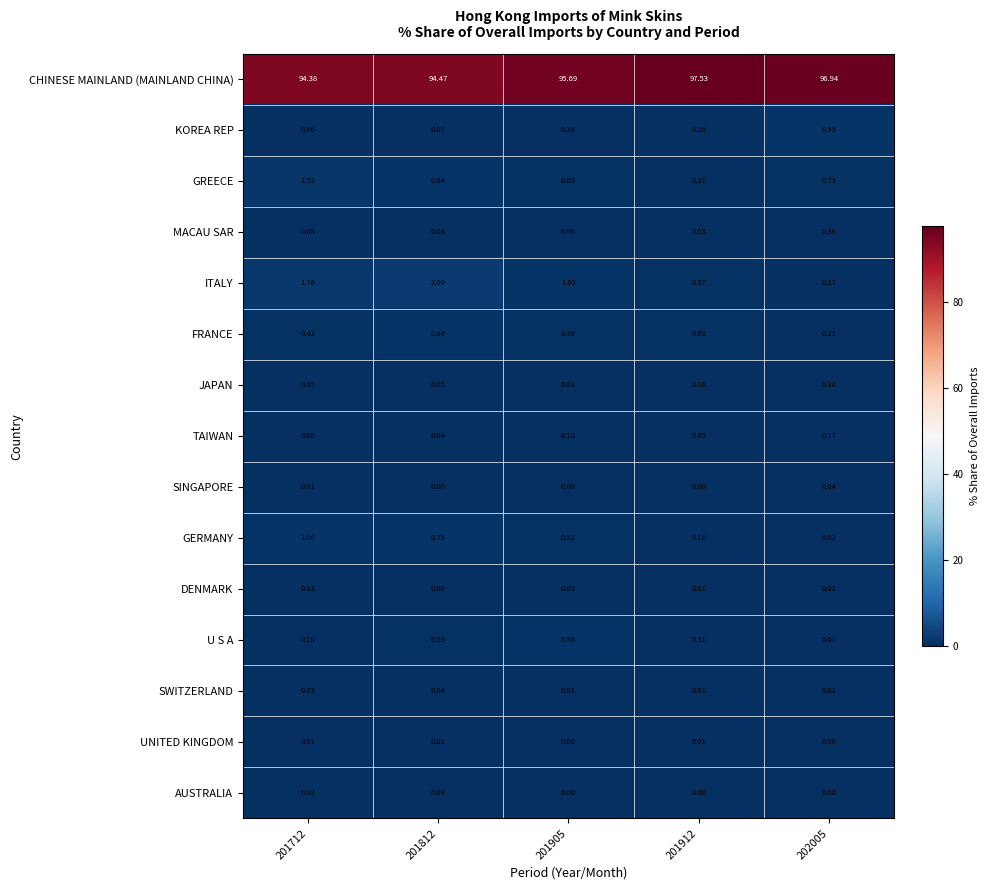

Which series changed the most between 201912 and 202005?

KOREA REP